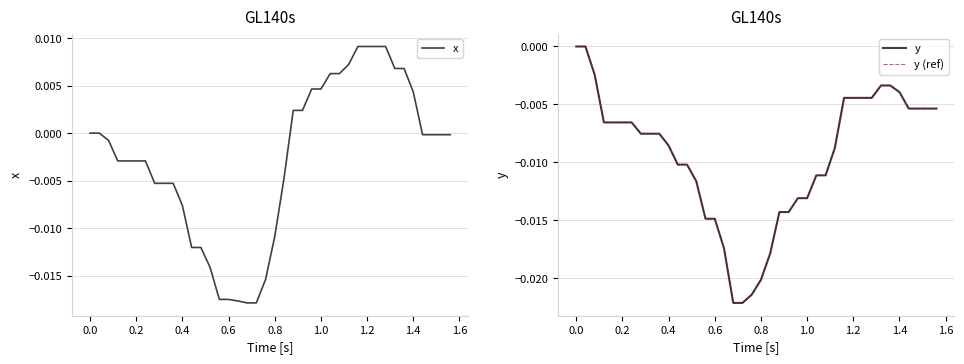

What is the label of the 31st point from the right?

1.6